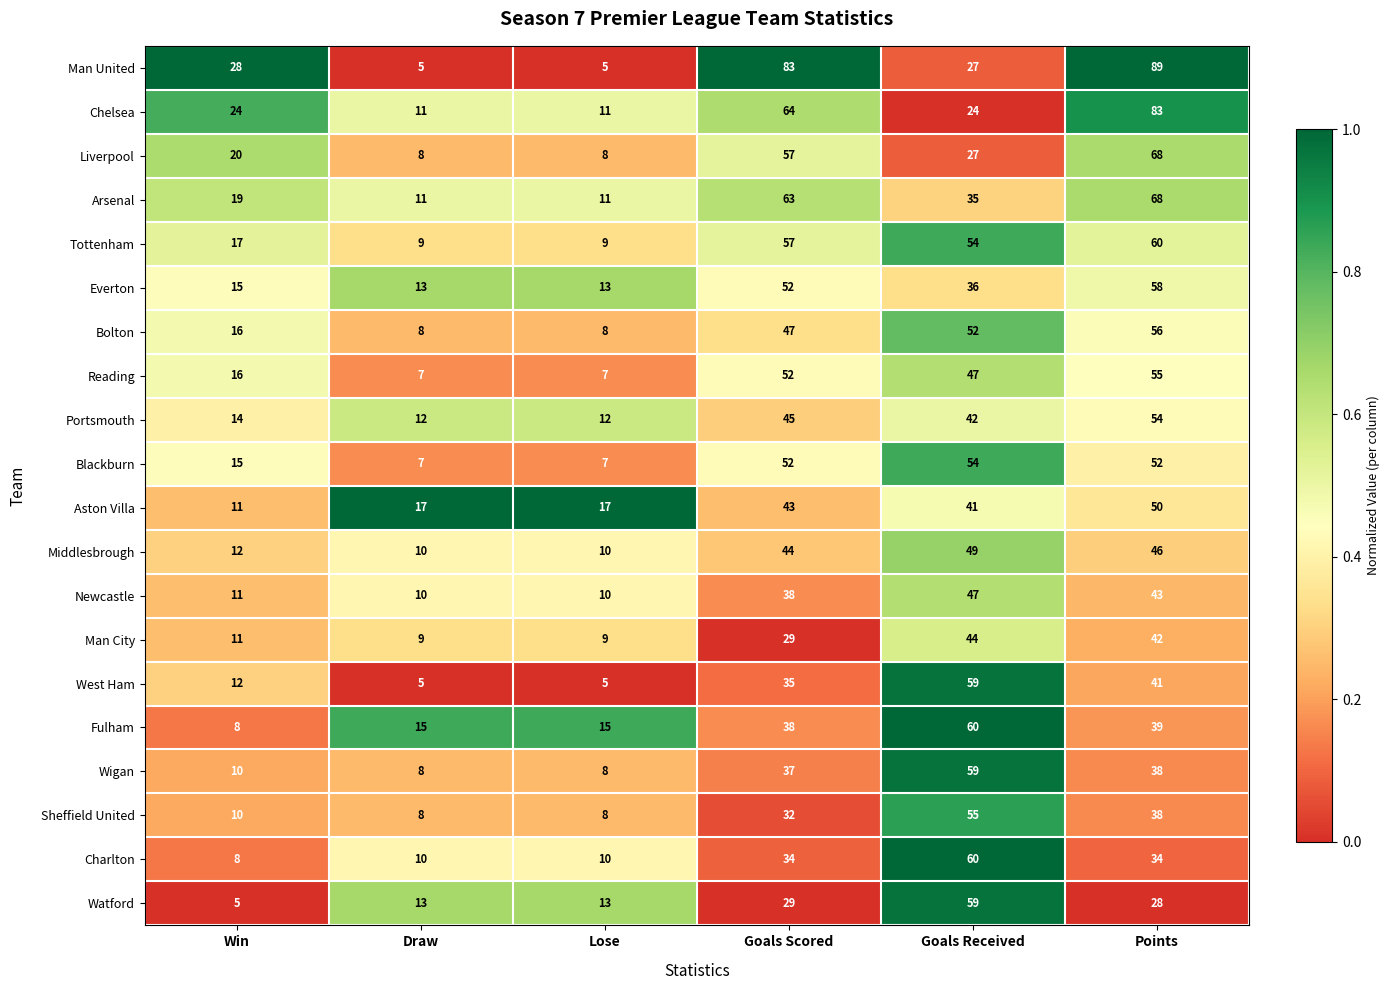

What is the sum of the Liverpool values at Draw and Lose?

16